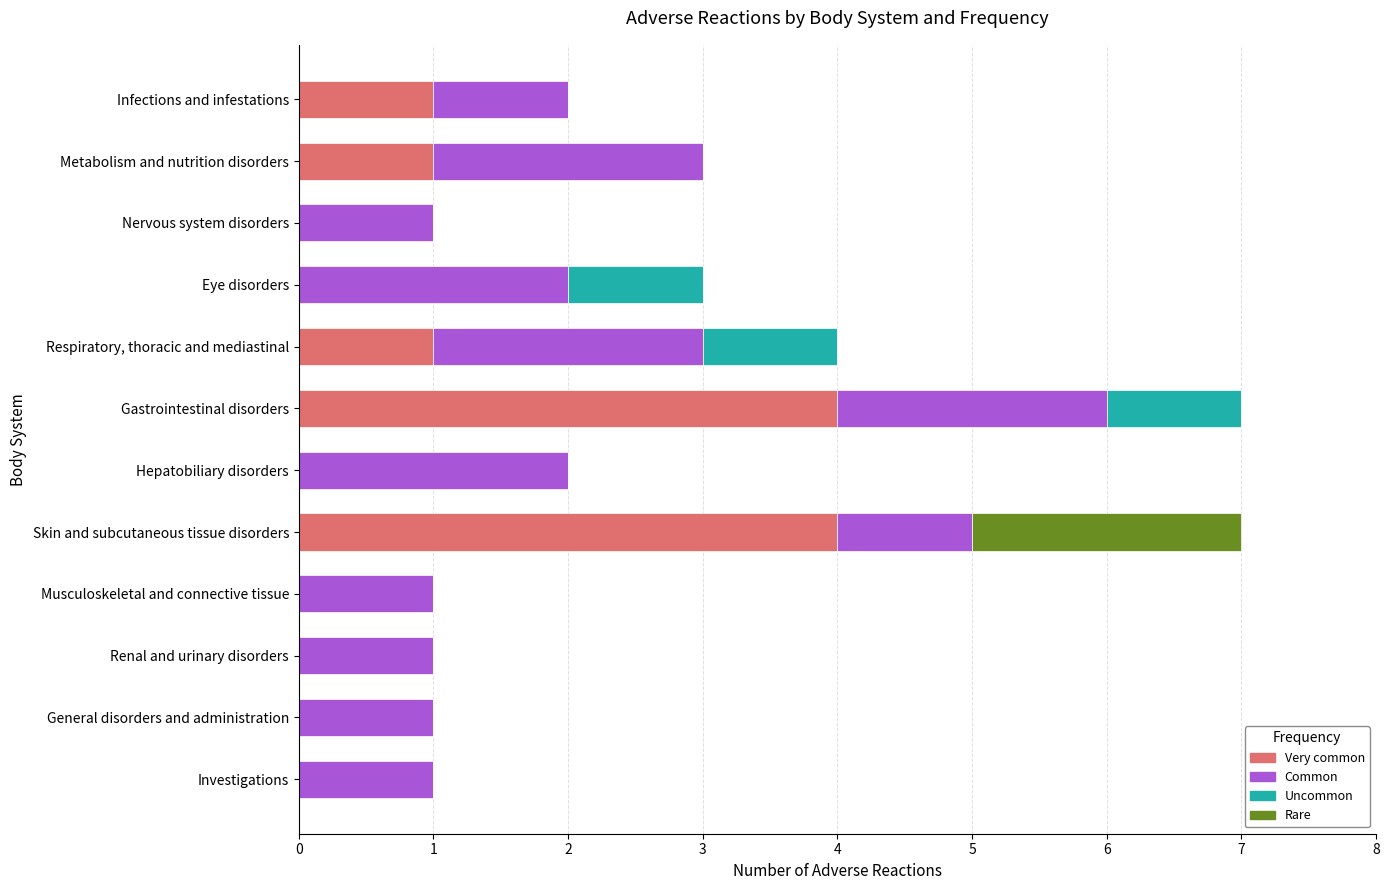

What is the total value across all series at Skin and subcutaneous tissue disorders?

7